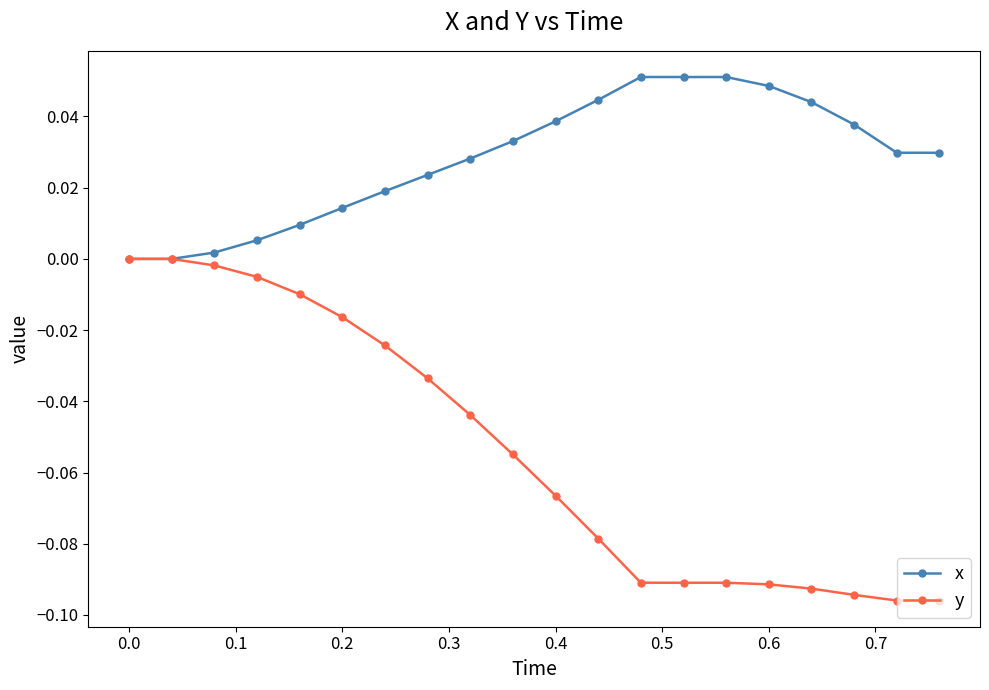

Which series has the largest total across all categories?

x